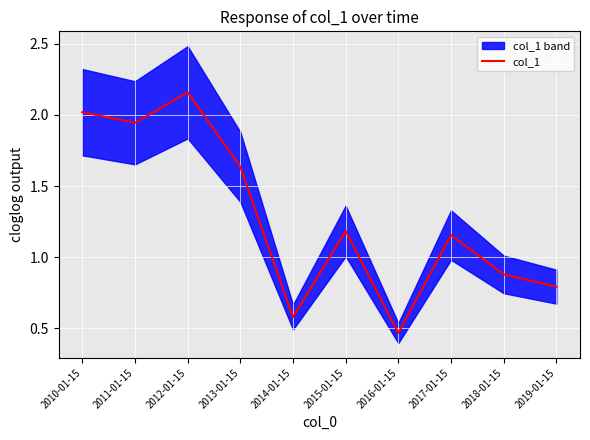

What is the change in value from 2011-01-15 to 2019-01-15?

-1.2